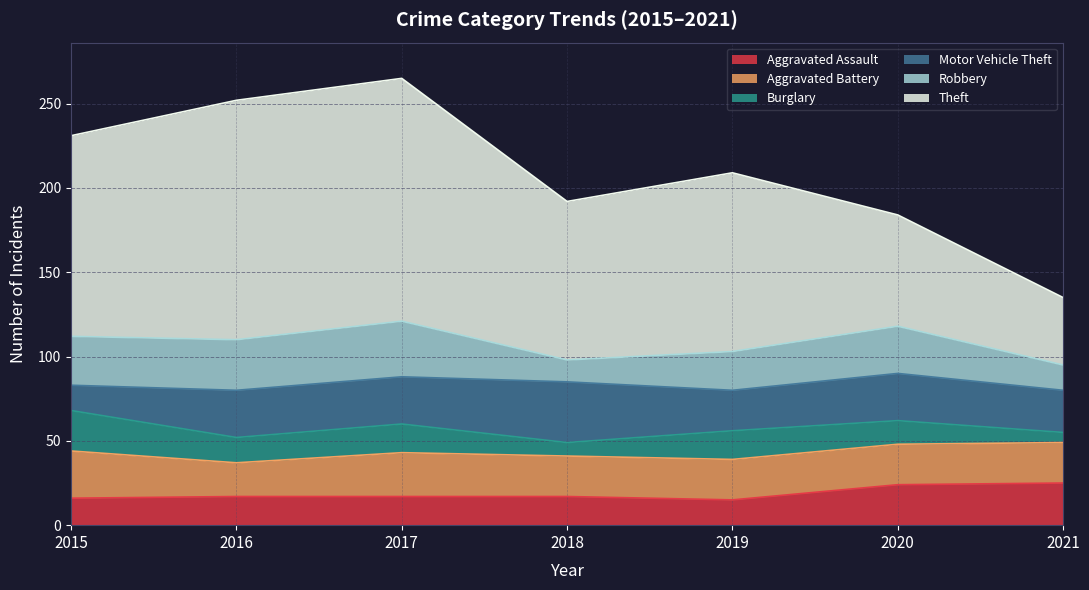

What is the difference between the maximum and second lowest values in the Aggravated Assault series?

9